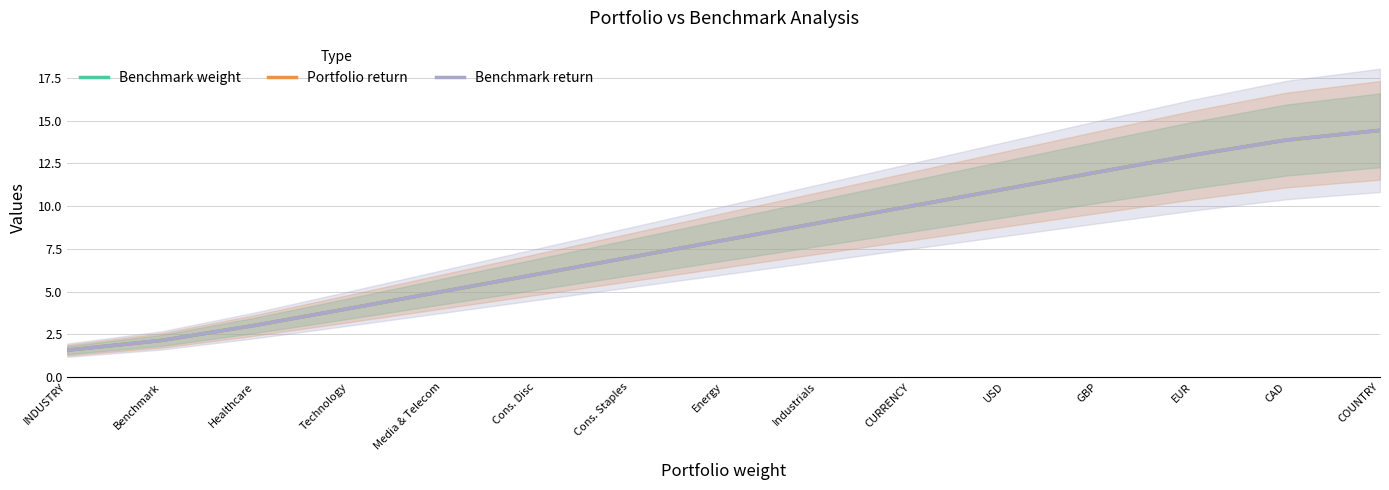

Count the number of data series in this chart.

3